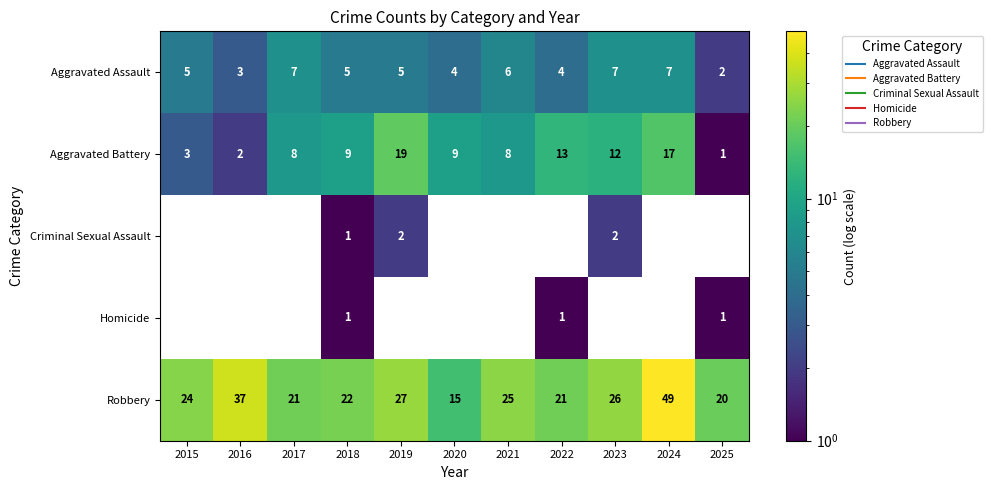

Where does the Aggravated Assault series first go above 5?

2017